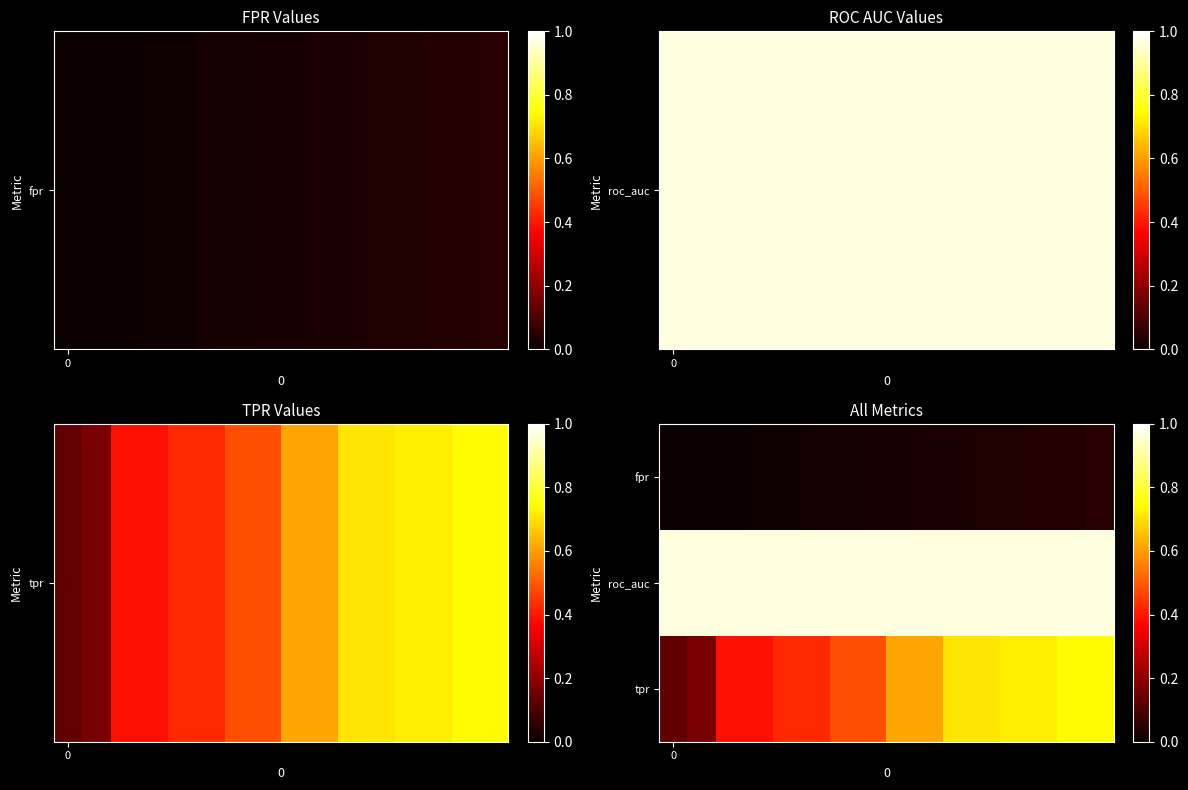

At how many categories does at least one series exceed 0?

16